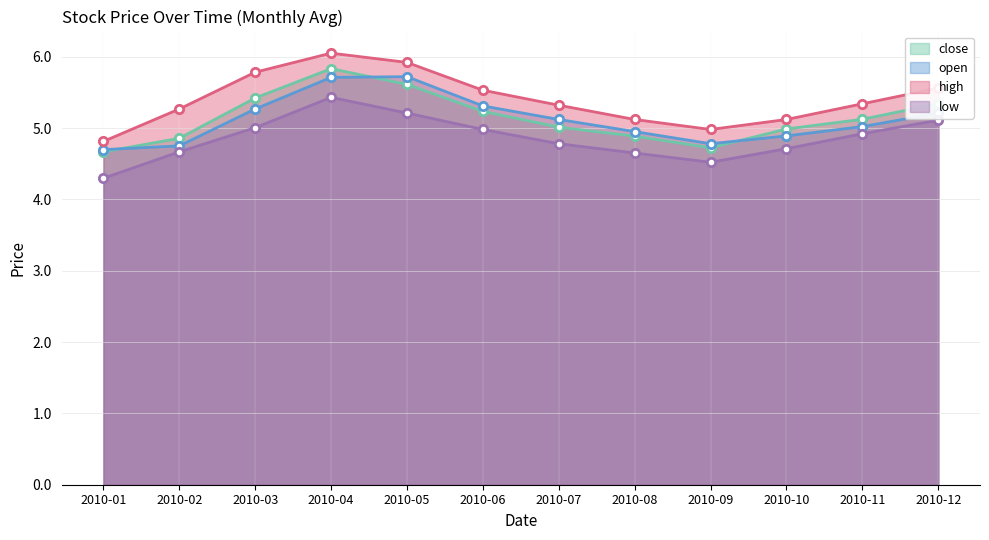

Reading left to right, list all the values displayed in this chart.

close: 2010-01=4.7	2010-02=4.9	2010-03=5.4	2010-04=5.8	2010-05=5.6	2010-06=5.2	2010-07=5.0	2010-08=4.9	2010-09=4.7	2010-10=5.0	2010-11=5.1	2010-12=5.3
open: 2010-01=4.7	2010-02=4.8	2010-03=5.3	2010-04=5.7	2010-05=5.7	2010-06=5.3	2010-07=5.1	2010-08=5.0	2010-09=4.8	2010-10=4.9	2010-11=5.0	2010-12=5.2
high: 2010-01=4.8	2010-02=5.3	2010-03=5.8	2010-04=6.0	2010-05=5.9	2010-06=5.5	2010-07=5.3	2010-08=5.1	2010-09=5.0	2010-10=5.1	2010-11=5.3	2010-12=5.6
low: 2010-01=4.3	2010-02=4.7	2010-03=5.0	2010-04=5.4	2010-05=5.2	2010-06=5.0	2010-07=4.8	2010-08=4.7	2010-09=4.5	2010-10=4.7	2010-11=4.9	2010-12=5.1